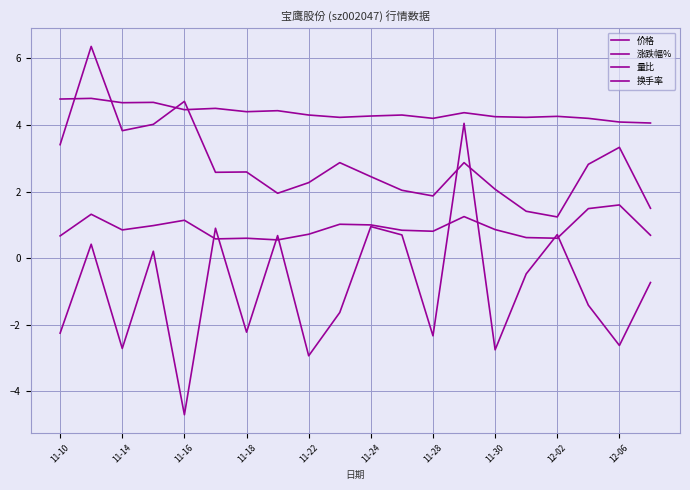

Which series has the largest total across all categories?

价格